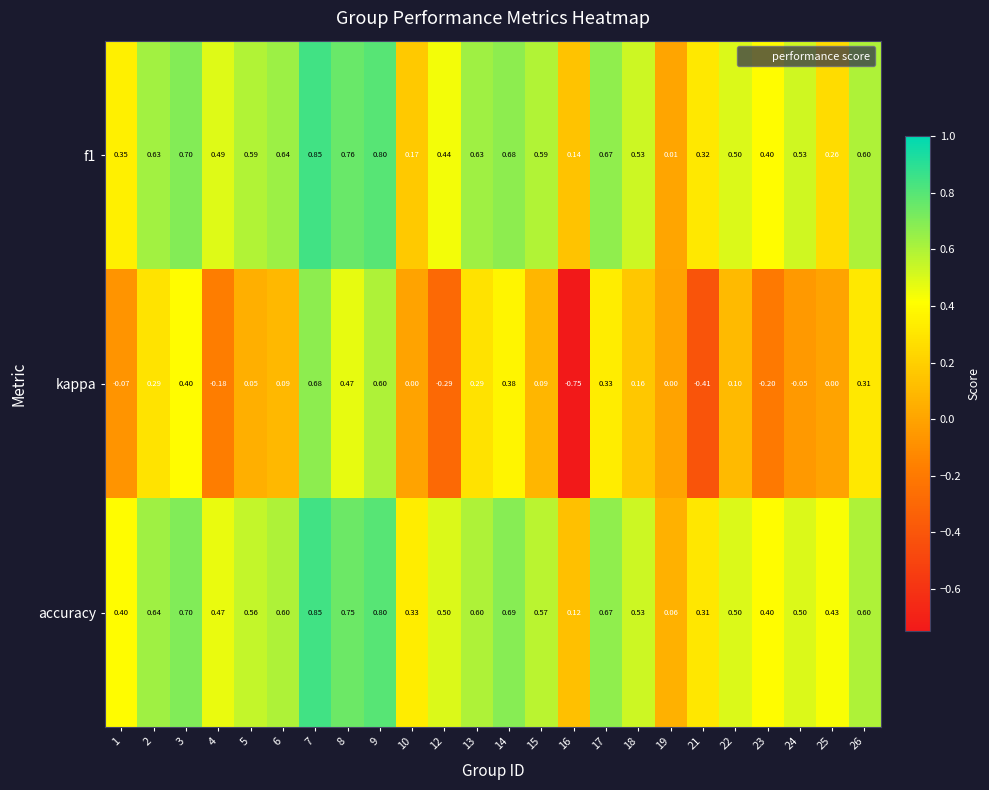

Which series changed the most between 1 and 21?

kappa